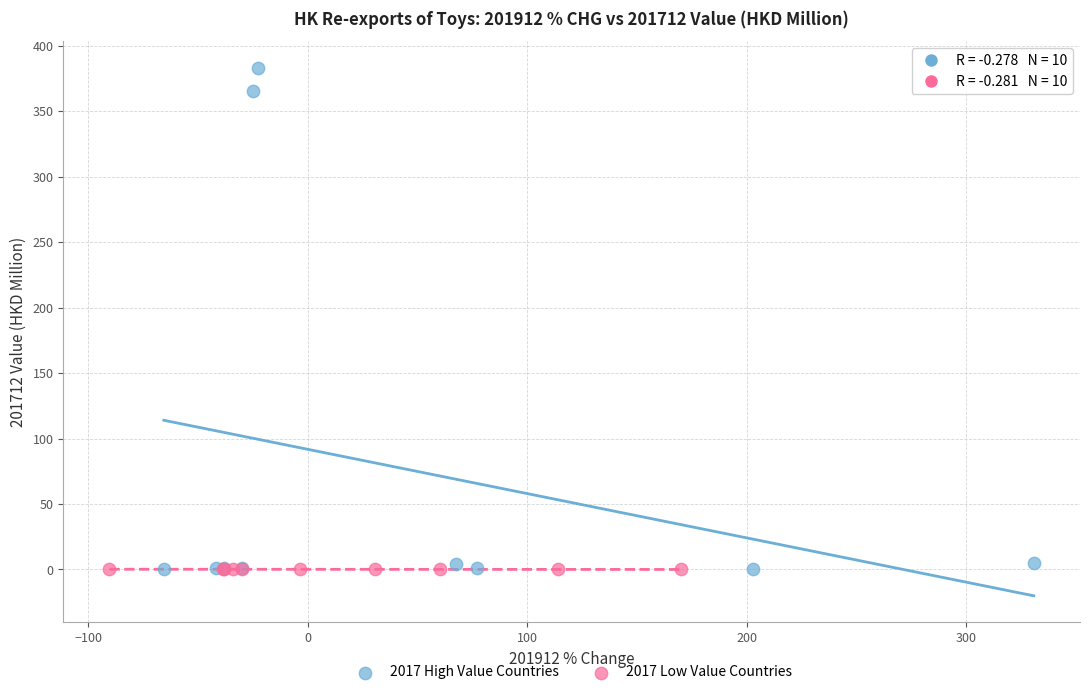

Which series contains the highest Y value?

2017 High Value Countries